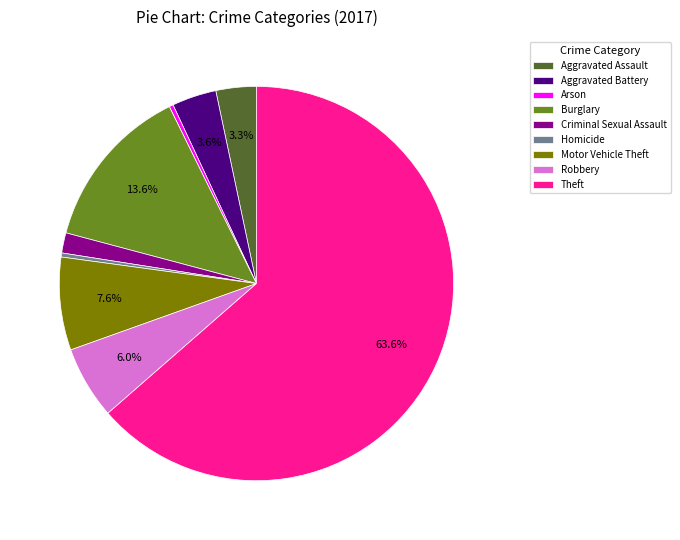

True or false: Burglary accounts for 14% of the total.

True